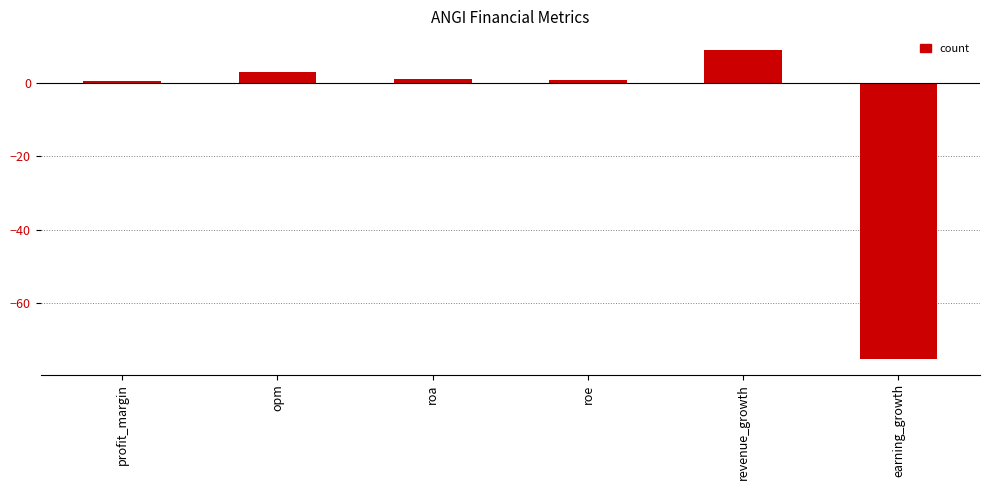

What is the sum of all values?

-60.8